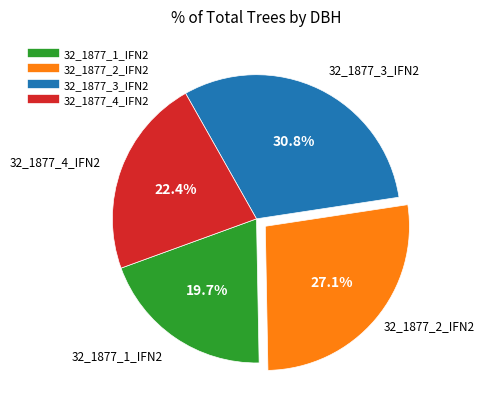

Does any single category account for the majority?

No